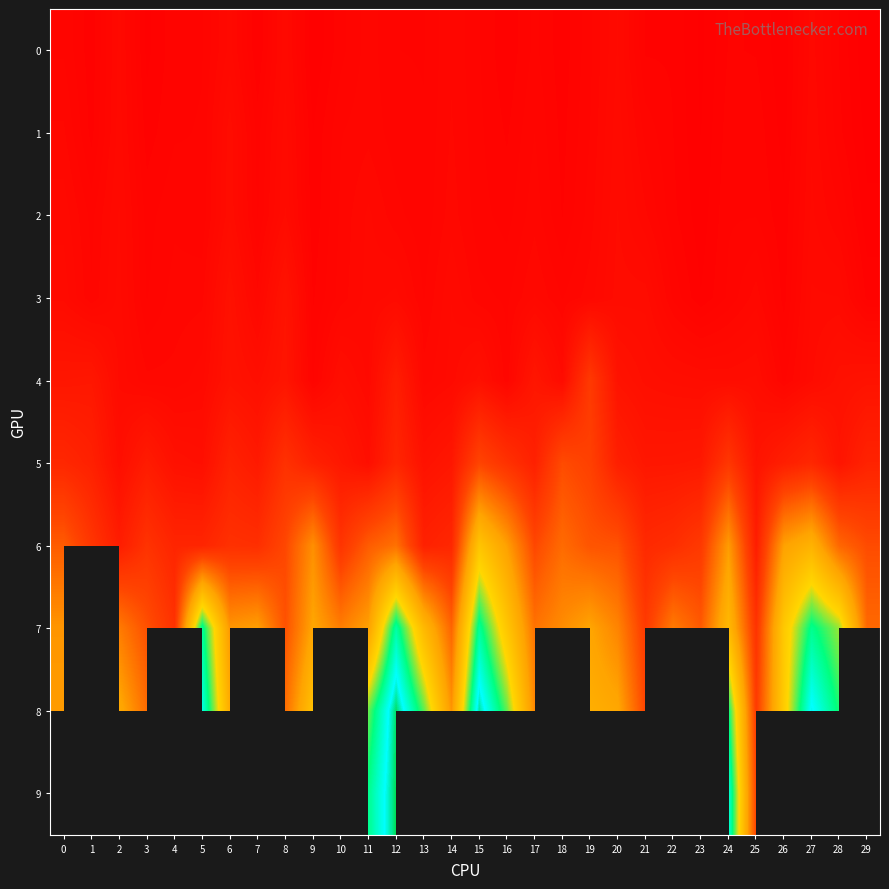

True or false: 6 has a value of 3.2 at 11.

True